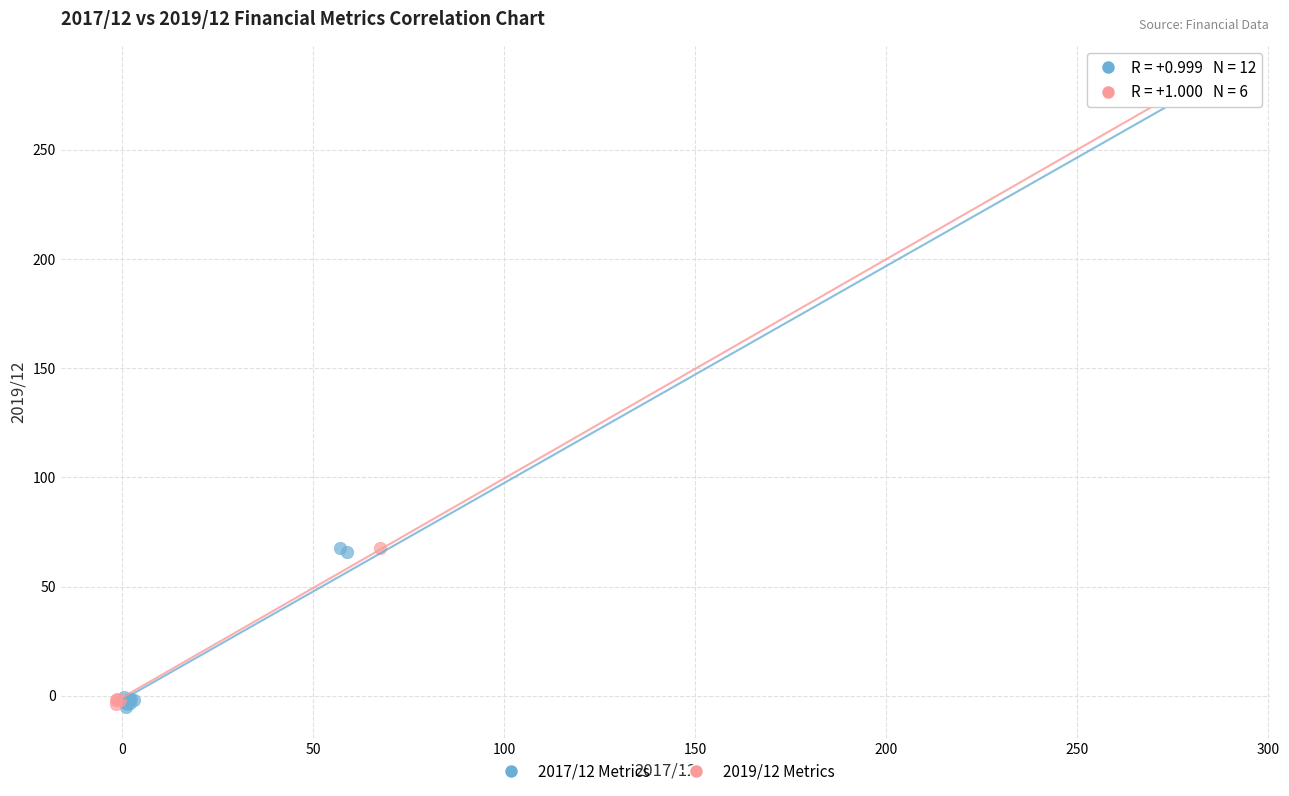

Which series has the widest spread of Y values?

2017/12 Metrics